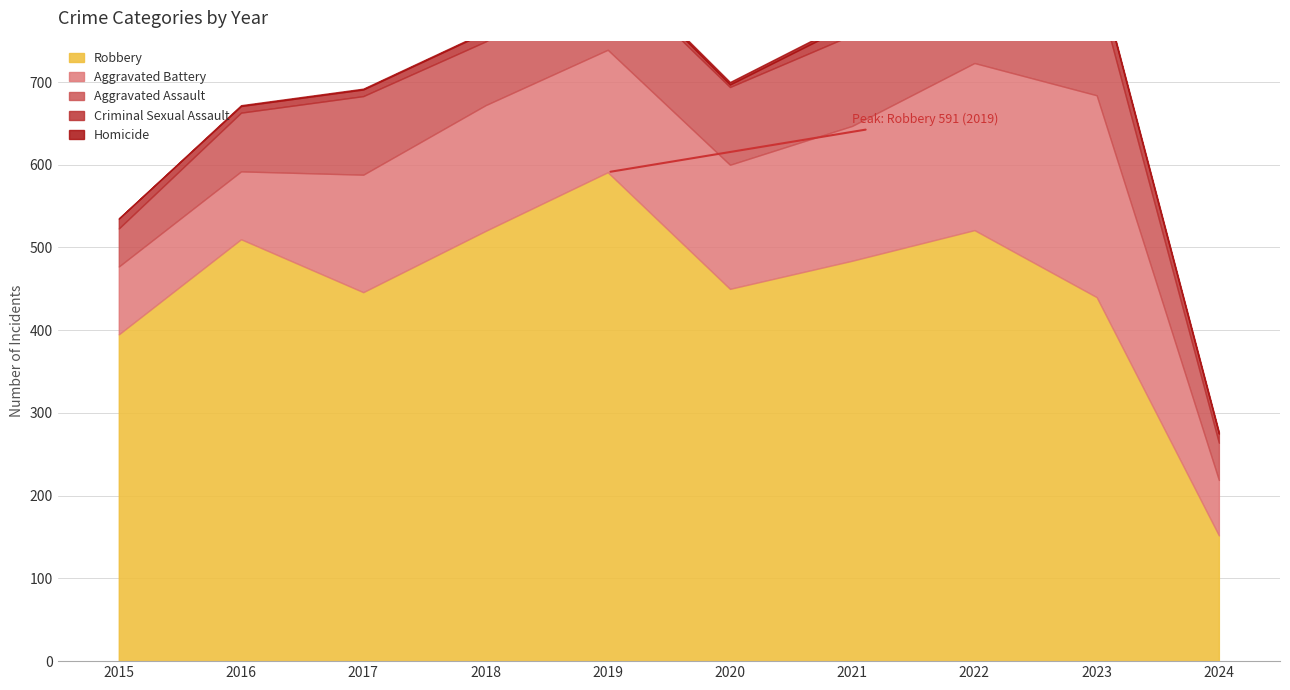

Count the number of data series in this chart.

5